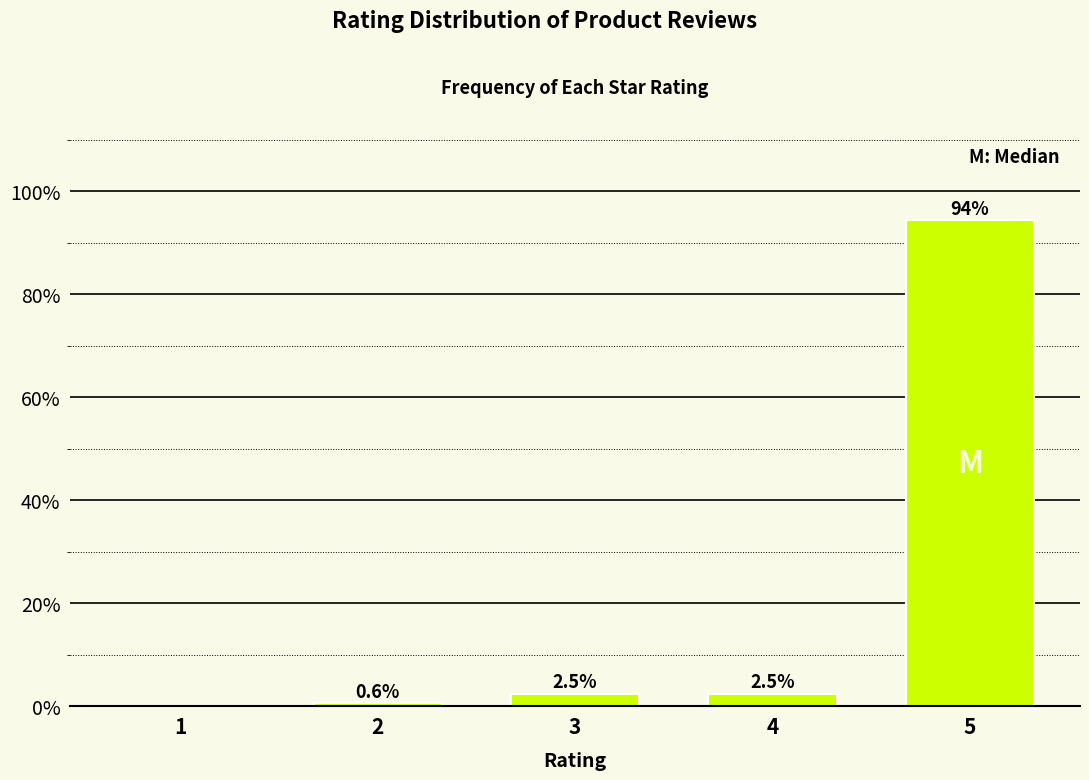

Reading right to left, what are all the values shown in this chart?

5=94.4	4=2.5	3=2.5	2=0.6	1=0.0